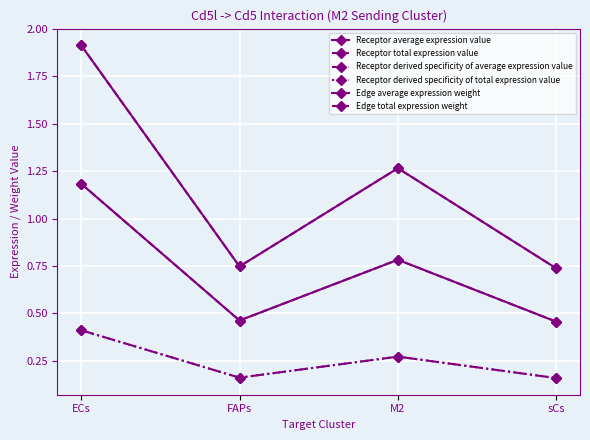

Does the chart have visible grid lines?

Yes